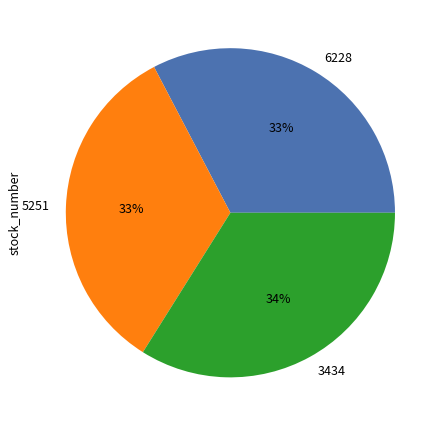

What percentage is the 6228 slice, to the nearest percent?

33%